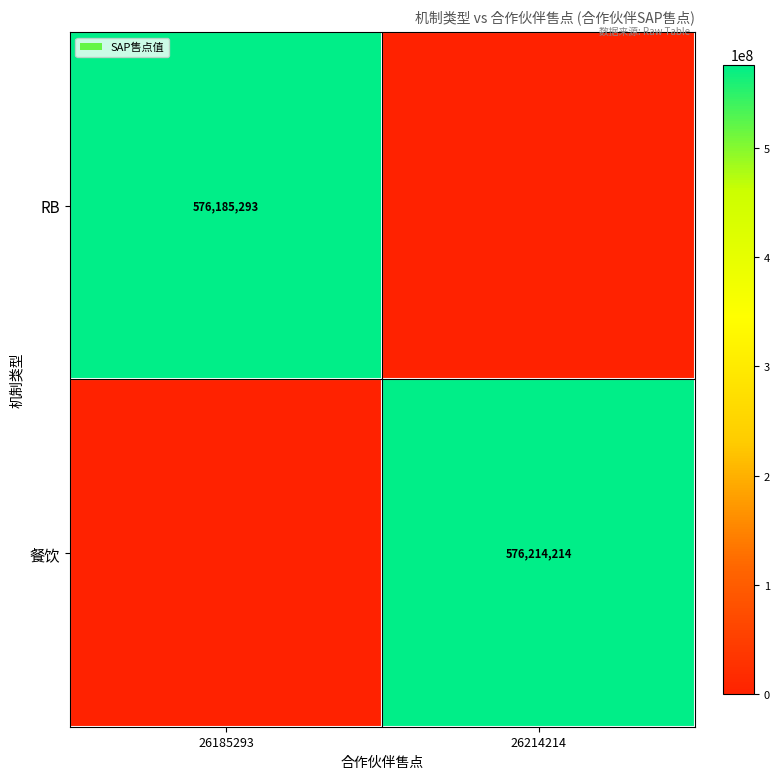

True or false: 餐饮 has a value of 894889305 at 26214214.

False